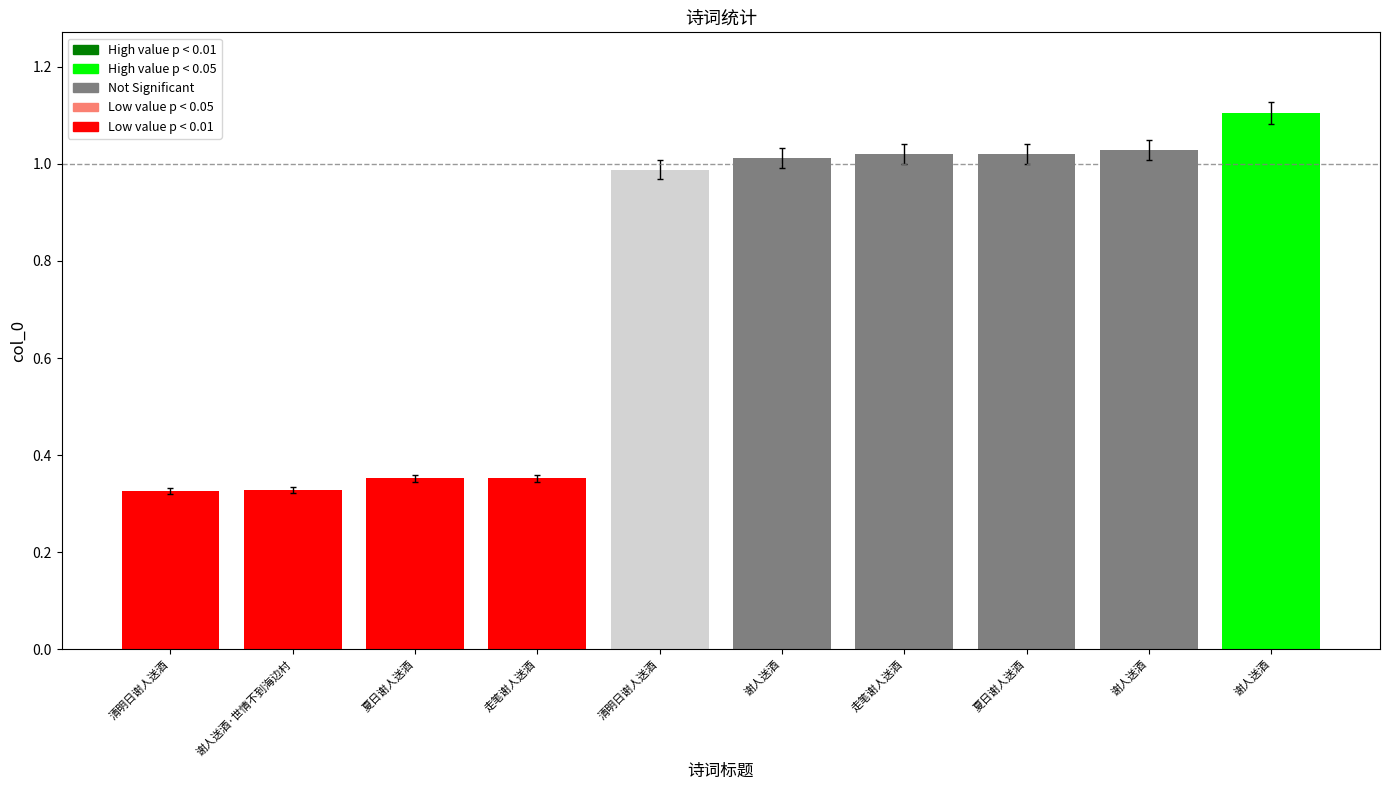

Which category has the lowest value across all series?

清明日谢人送酒